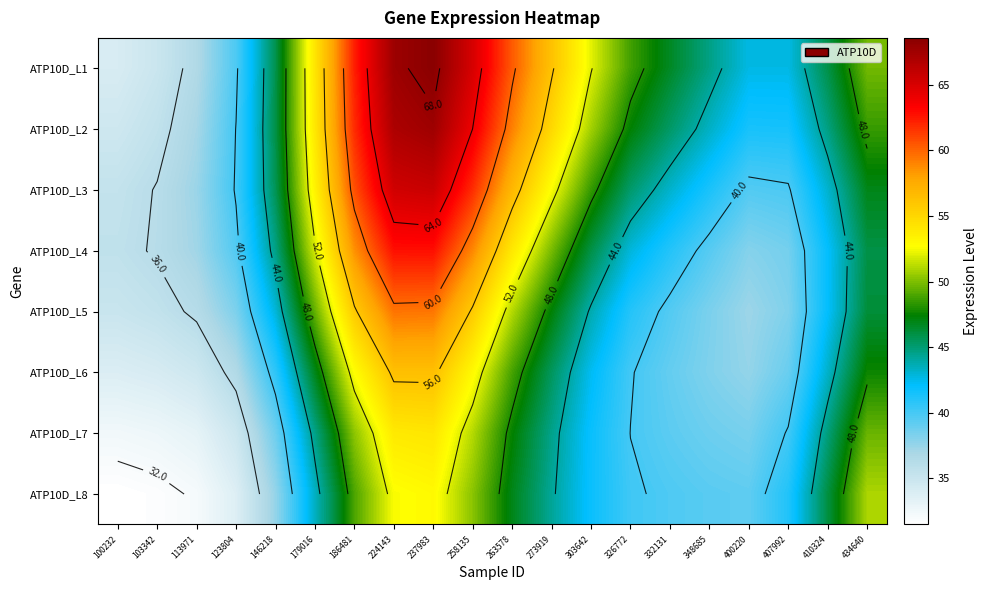

What is the average value of the ATP10D_L3 series?

47.9